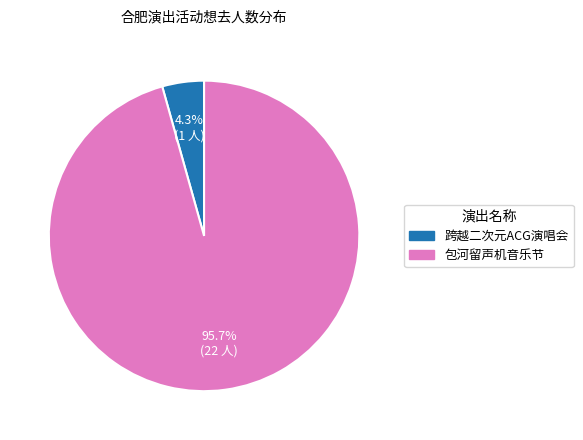

To the nearest percent, what is the difference between the largest and smallest slice percentages?

91%